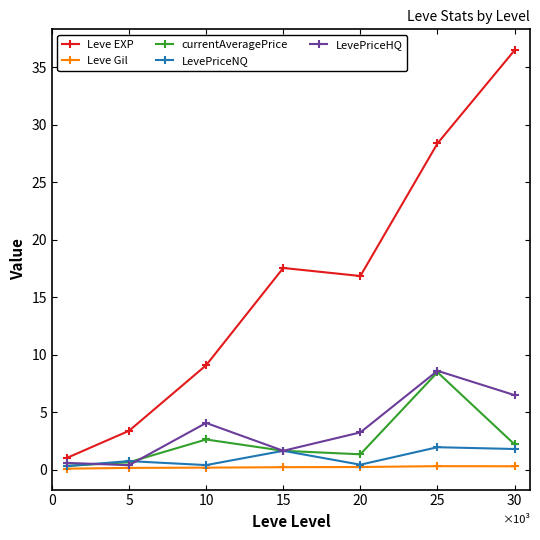

Does the chart have visible grid lines?

No